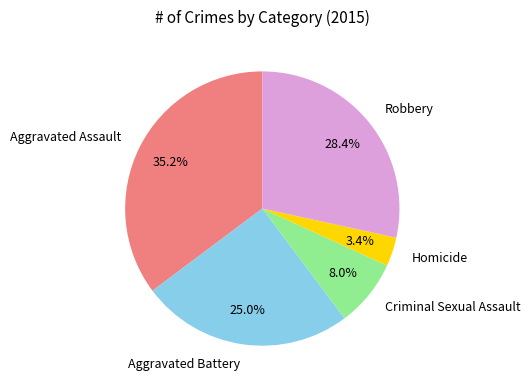

To the nearest percent, what is the difference between the largest and smallest slice percentages?

32%